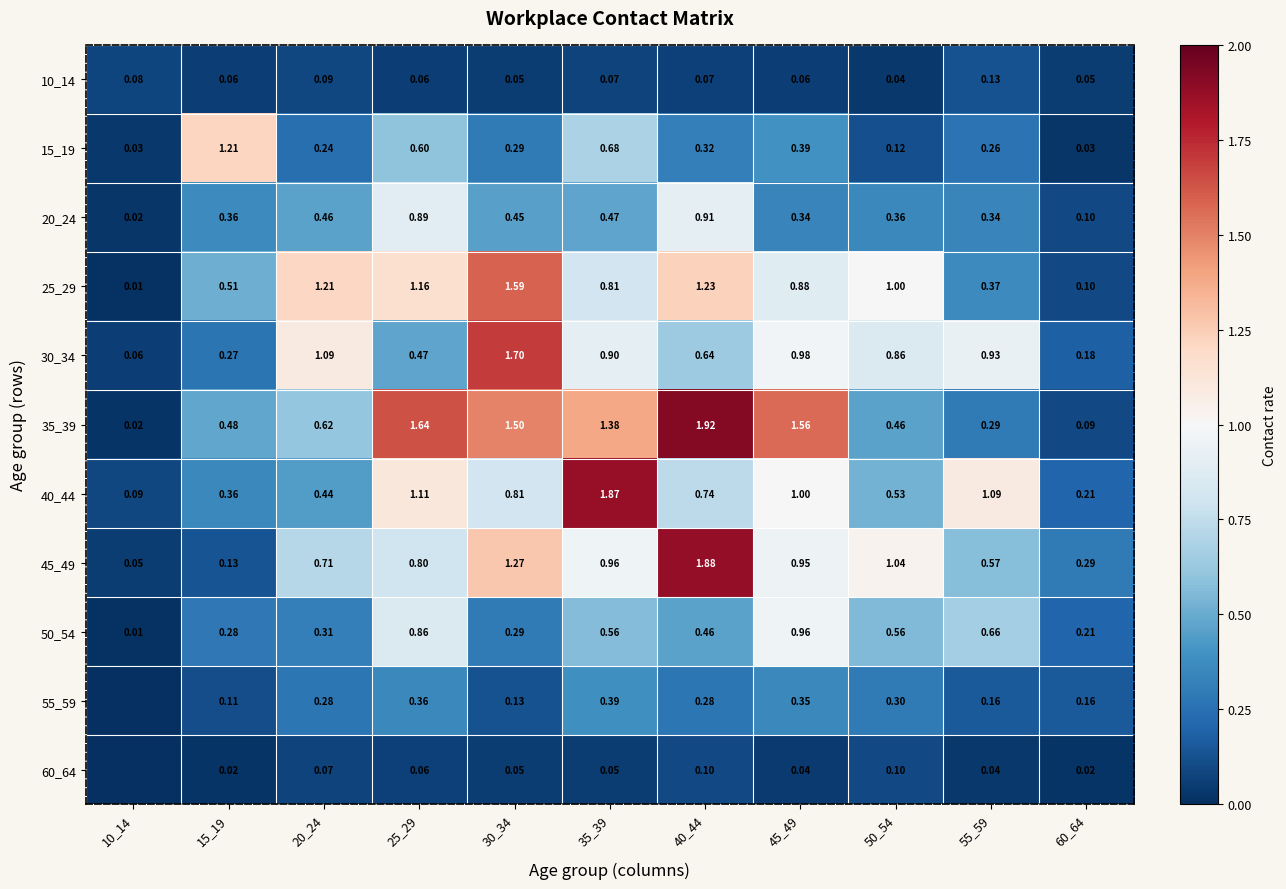

At how many categories does at least one series exceed 1?

9